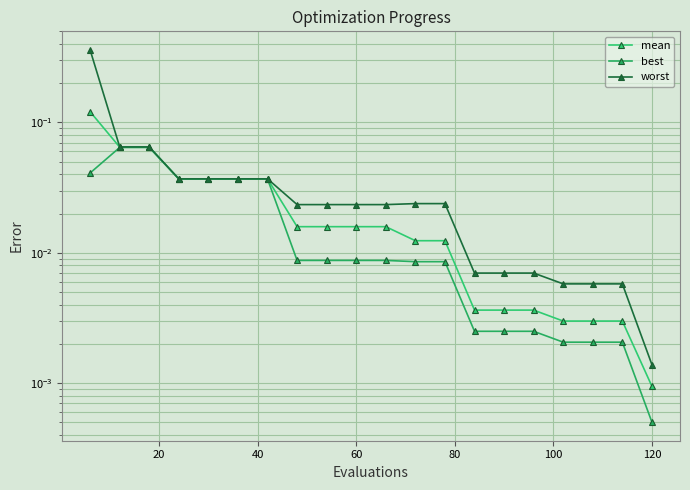

True or false: worst and best intersect in this chart.

False